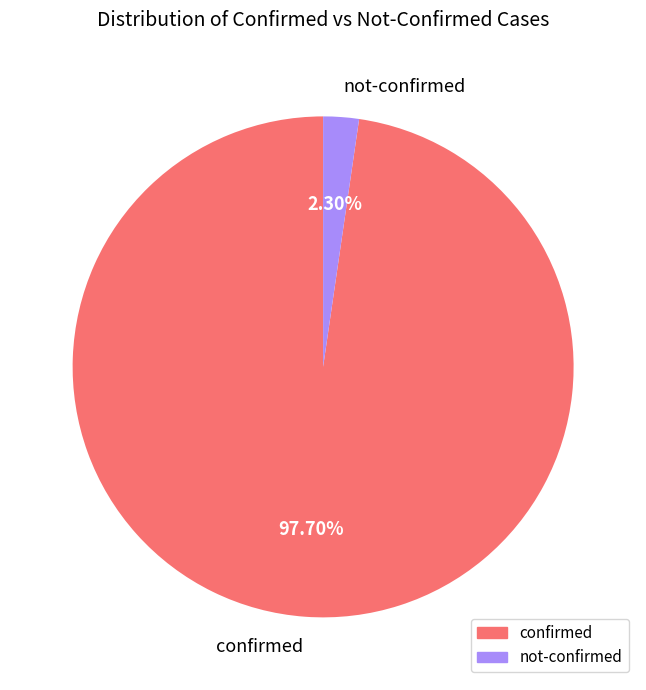

Is the sum of confirmed and not-confirmed greater than half?

Yes